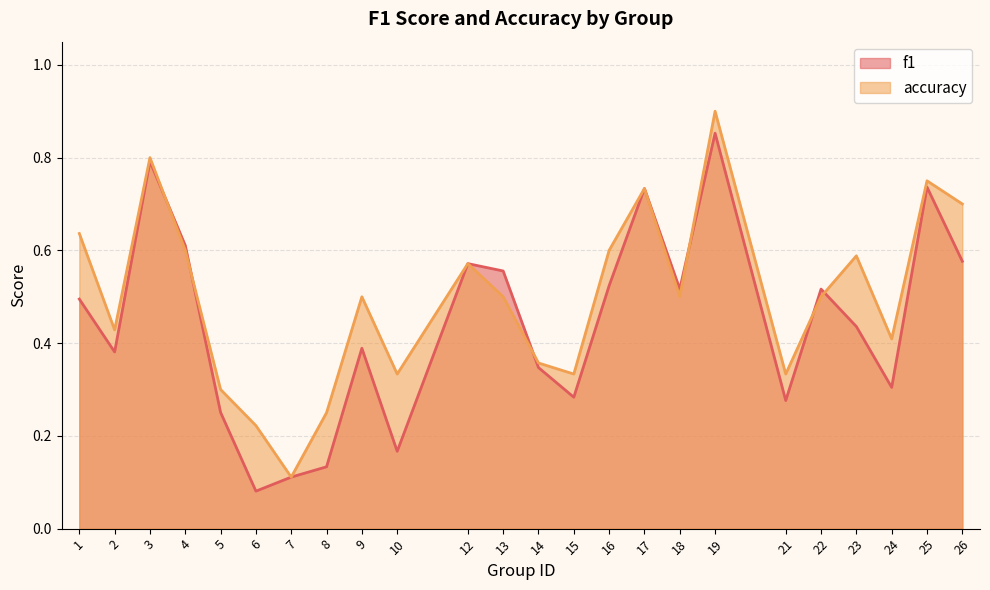

What is the greatest value displayed?

0.9